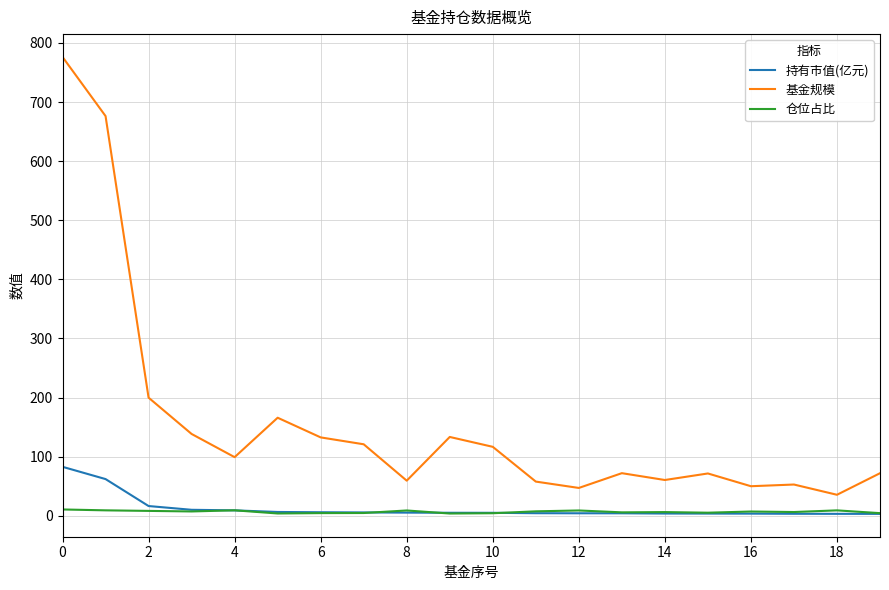

What is the average value of the 持有市值(亿元) series?

12.4